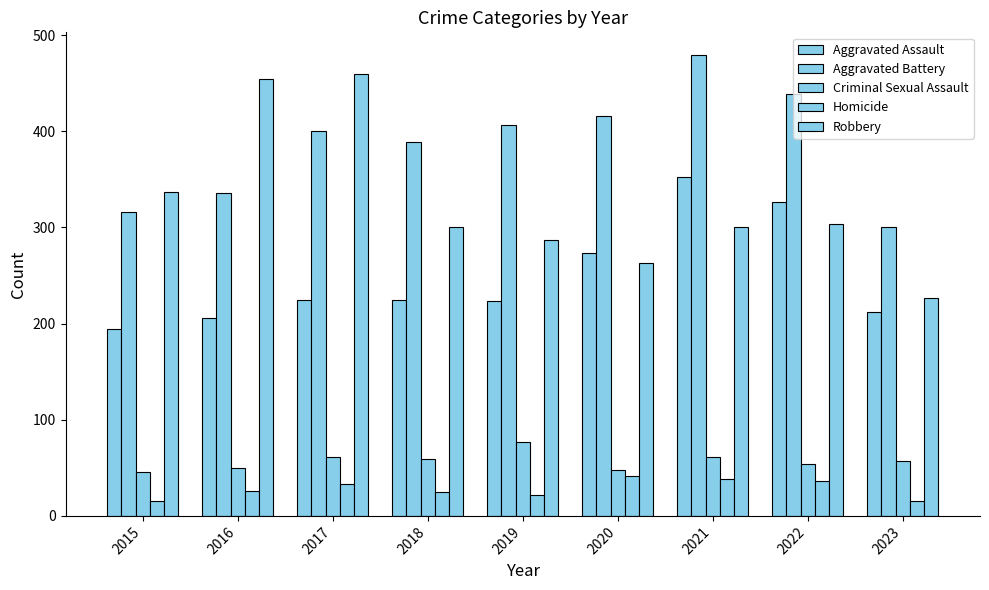

Reading left to right, what are all the values shown in this chart?

Aggravated Assault: 194	206	225	225	223	273	352	327	212
Aggravated Battery: 316	336	400	389	407	416	479	439	301
Criminal Sexual Assault: 46	50	61	59	77	48	61	54	57
Homicide: 15	26	33	25	22	41	38	36	16
Robbery: 337	454	460	301	287	263	300	304	227